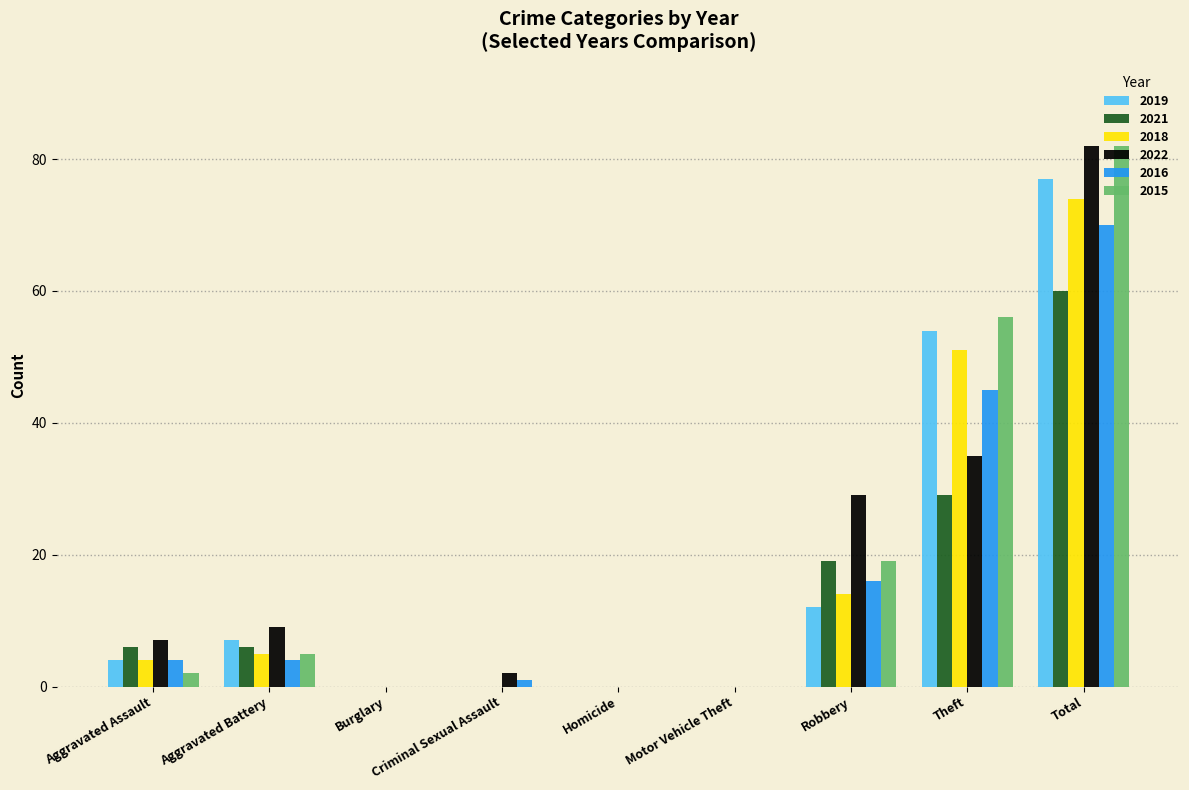

The 2015 series shows 52 at Burglary. True or false?

False